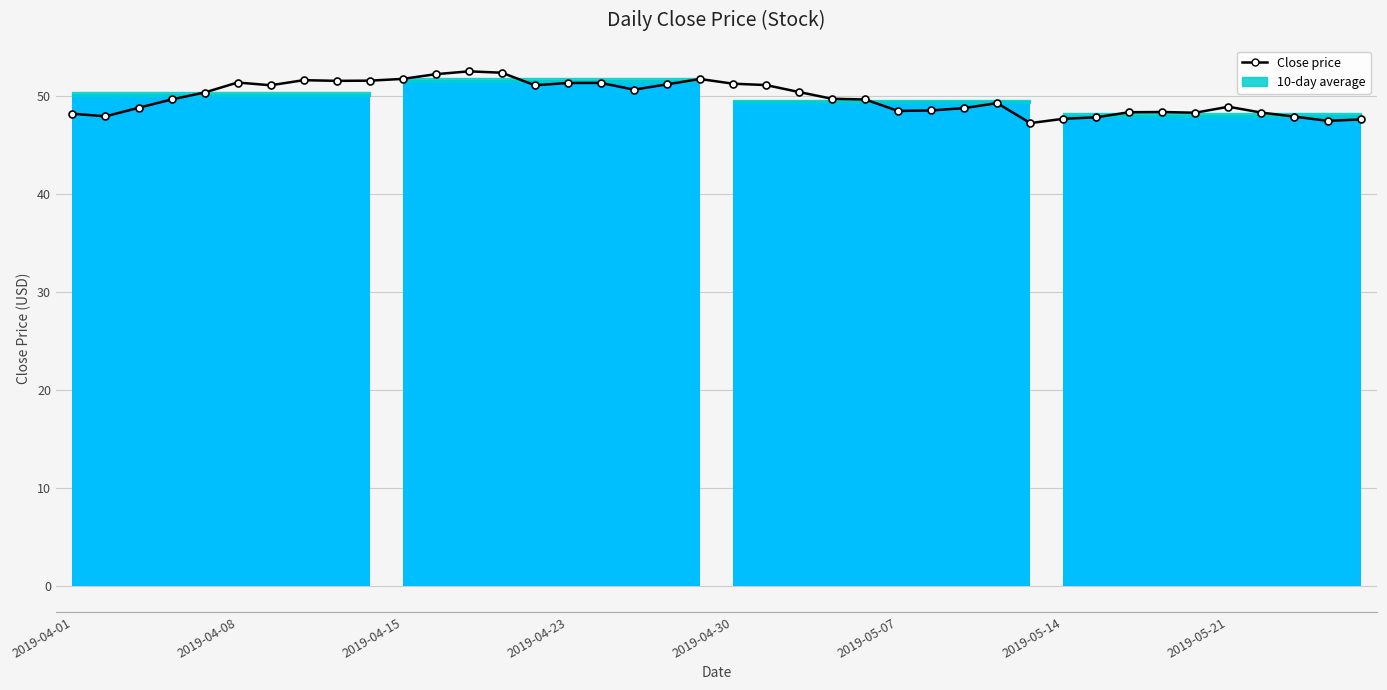

True or false: there are more than 2 points higher than both neighbors.

True